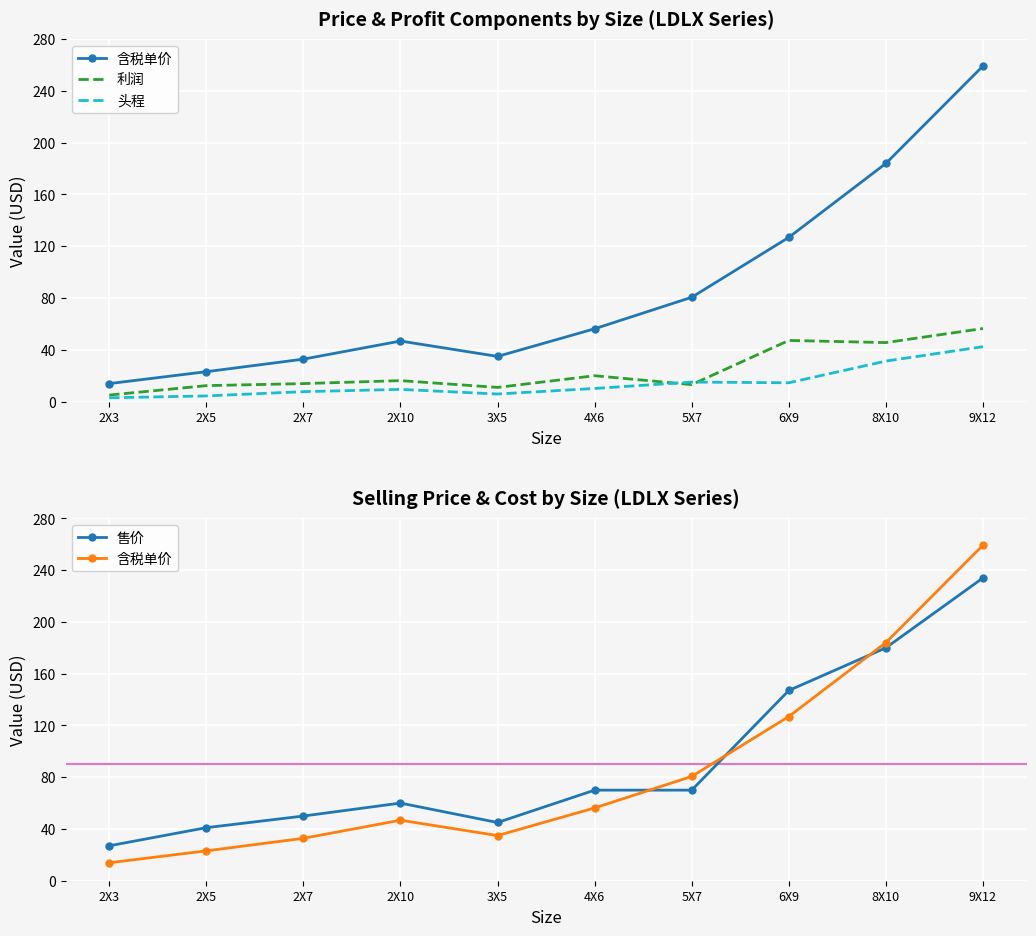

Reading left to right, list all the values displayed in this chart.

含税单价: 13.9	23.1	32.8	46.8	34.9	56.2	80.6	126.9	184.0	259.3
利润: 5.0	12.3	13.9	16.2	10.9	20.0	13.1	47.2	45.6	56.5
头程: 2.9	4.3	7.7	9.4	5.8	10.1	15.1	14.5	31.3	42.4
售价: 27.0	41.0	50.0	60.0	45.0	70.0	70.0	147.0	180.0	234.0